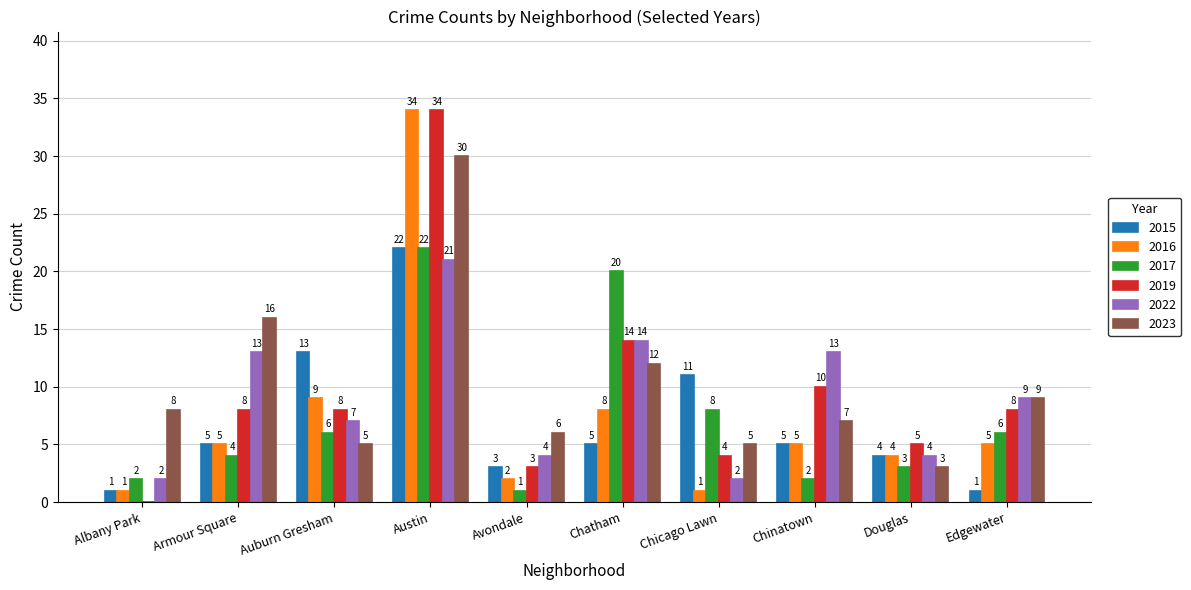

Which series changed the most between Auburn Gresham and Chicago Lawn?

2016